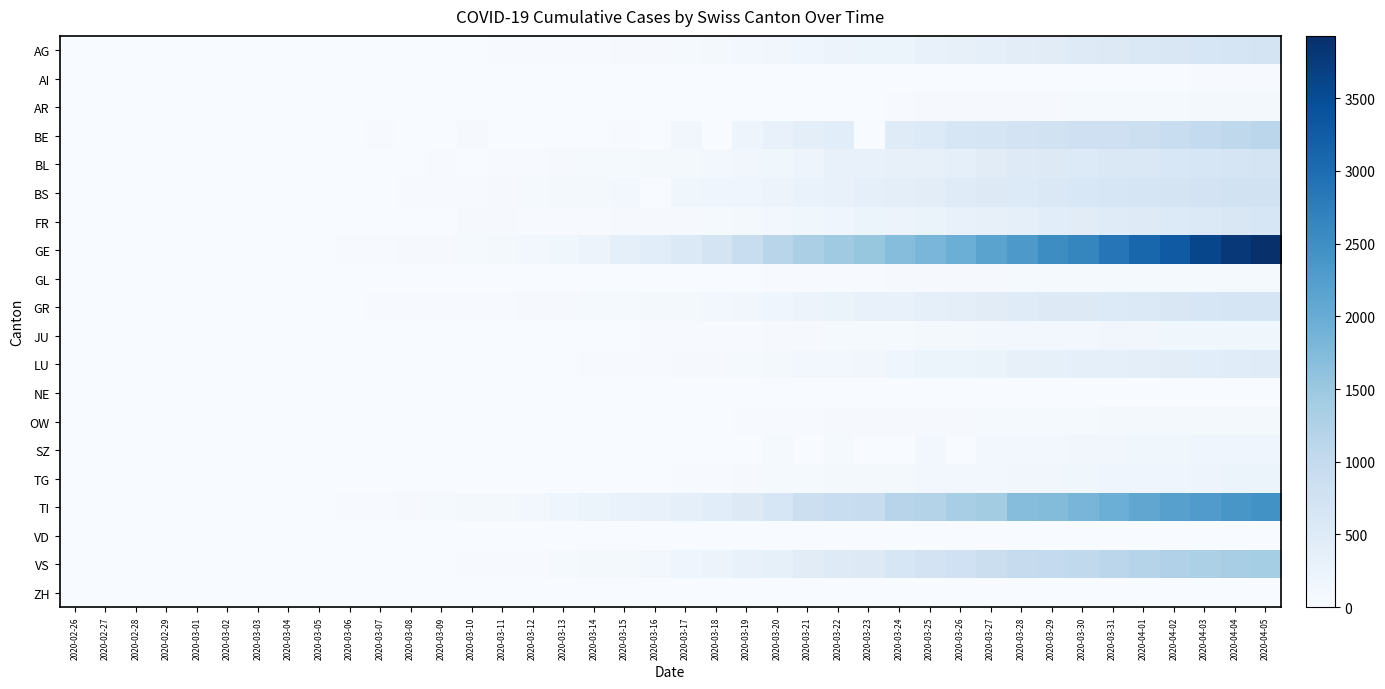

At which category is the sum across all series the highest?

2020-04-05